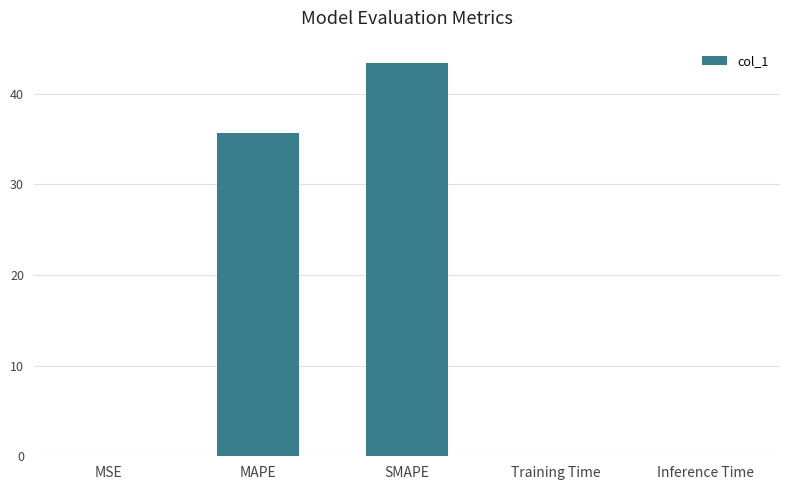

Which has a higher value, SMAPE or MAPE?

SMAPE